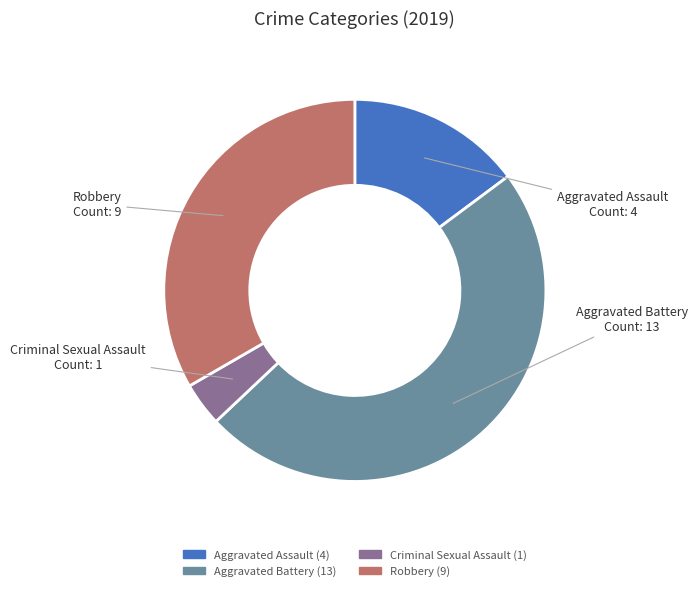

Combined, do Aggravated Battery and Aggravated Assault account for over 50%?

Yes